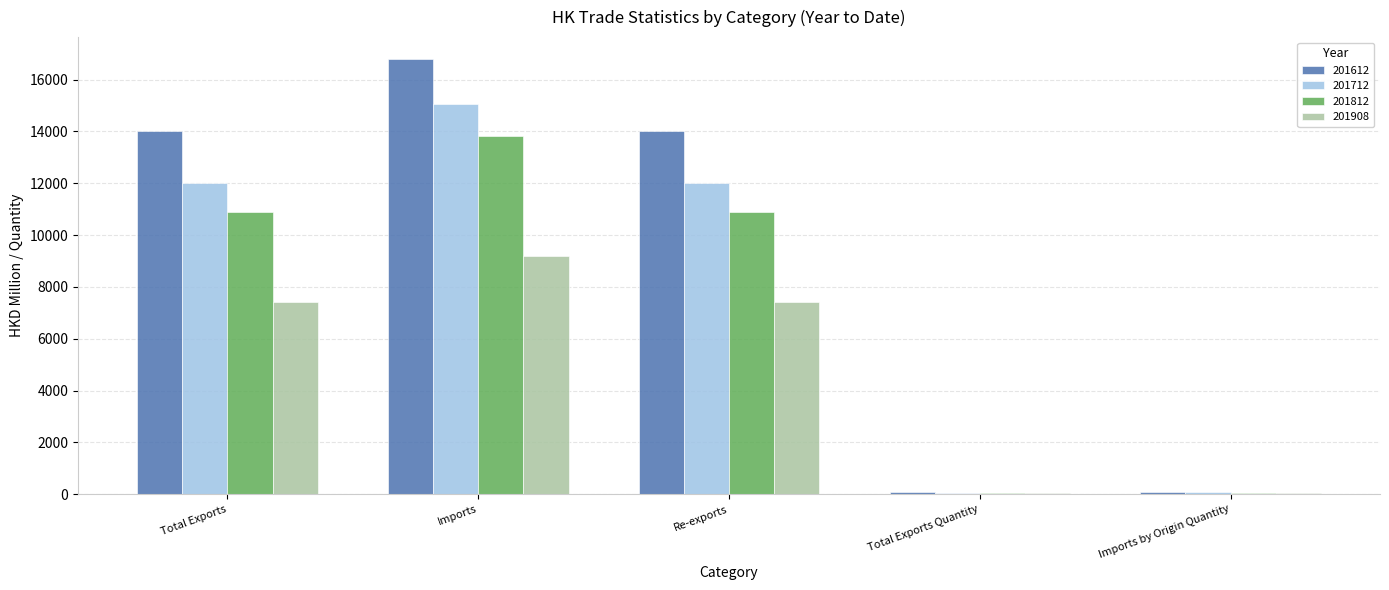

At which category is the sum across all series the highest?

Imports